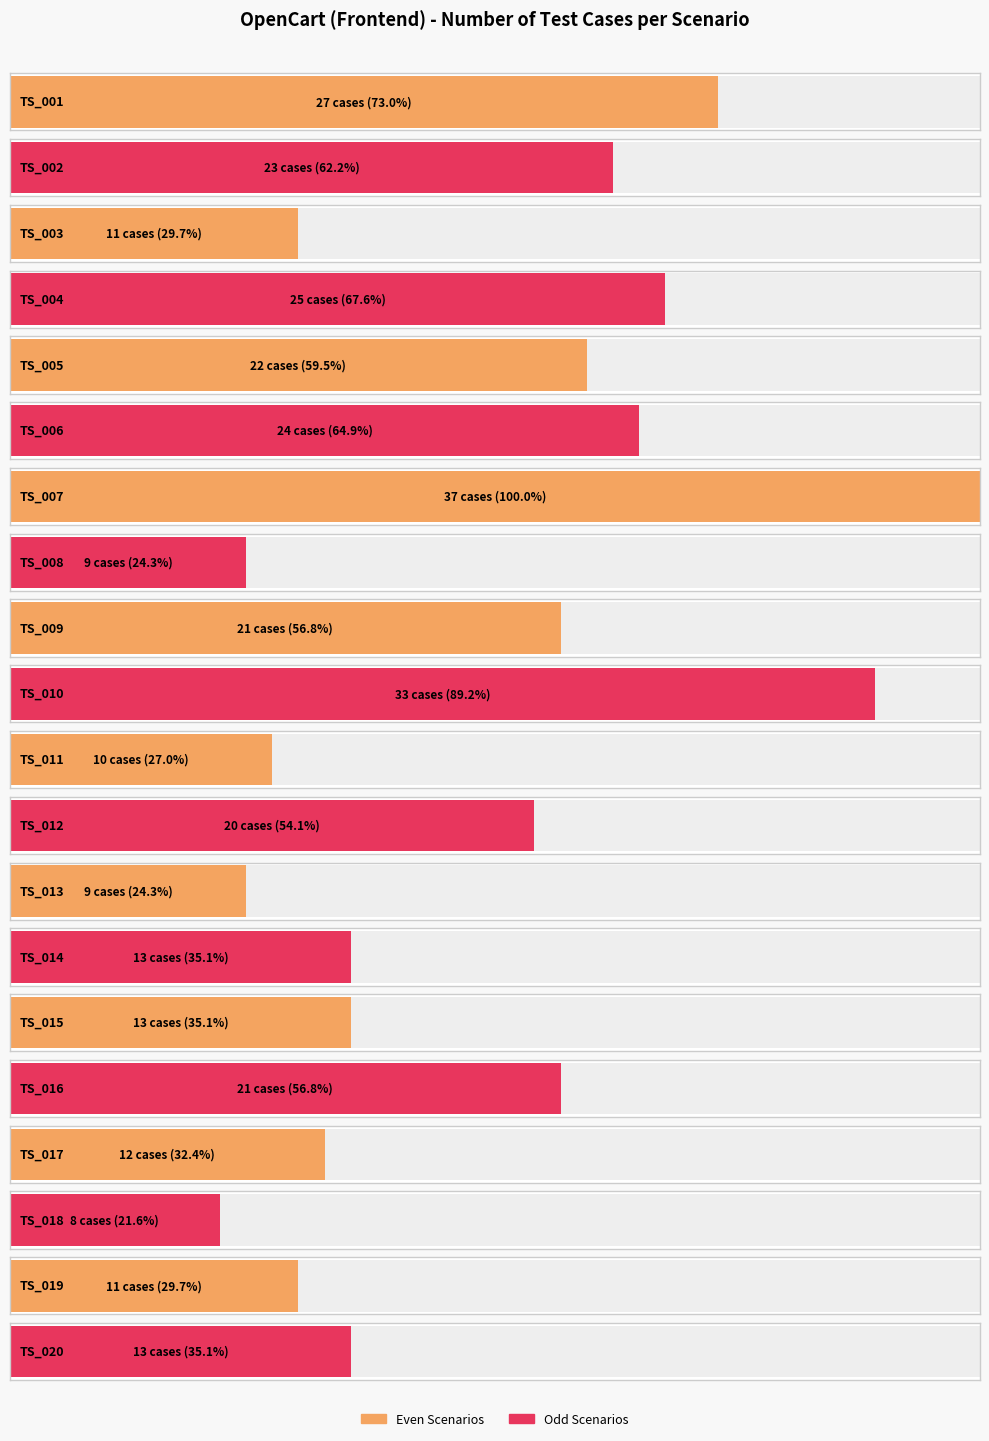

The chart shows a value of 11 at TS_019. True or false?

True